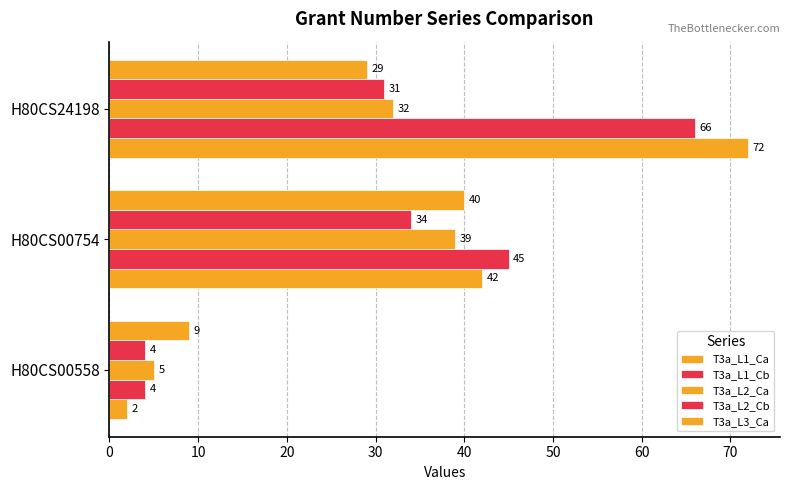

What is the sum of all T3a_L1_Ca values?

116